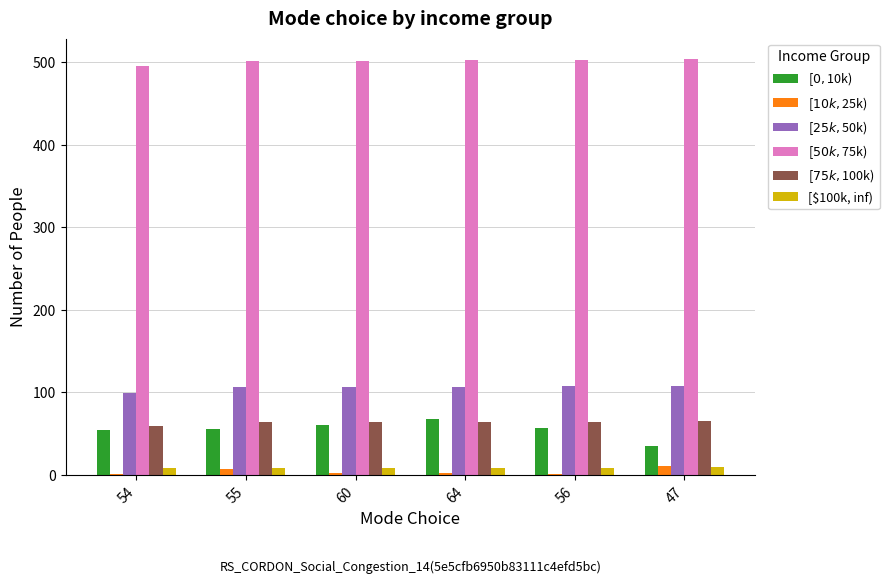

The [$100k, inf) series shows 9.8 at 47. True or false?

True